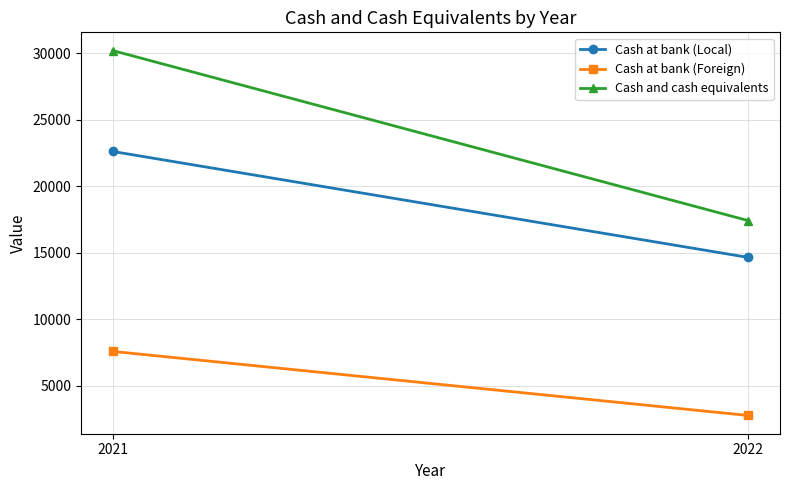

Which category has the lowest value across all series?

2022